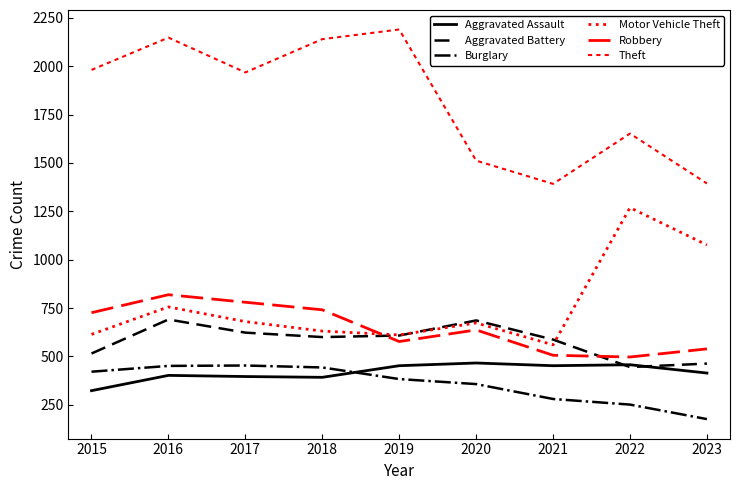

Does the chart have visible grid lines?

No